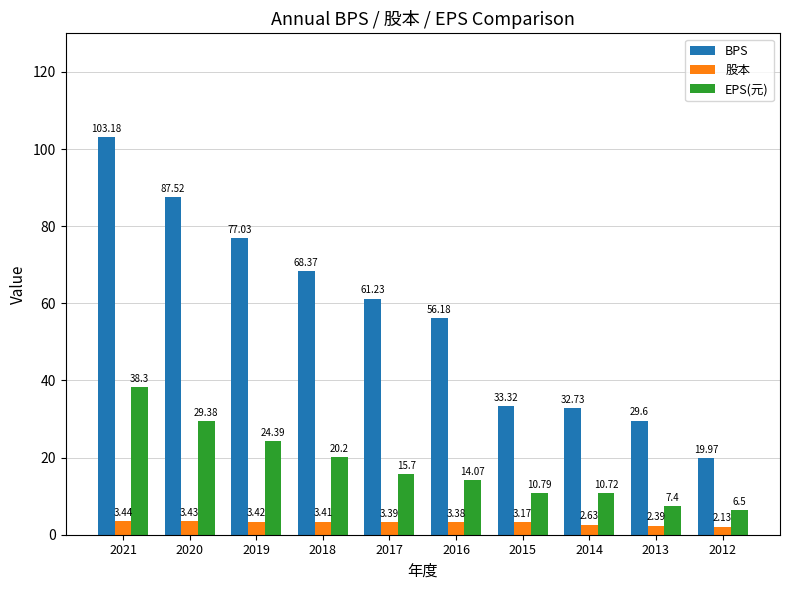

Count the number of data series in this chart.

3